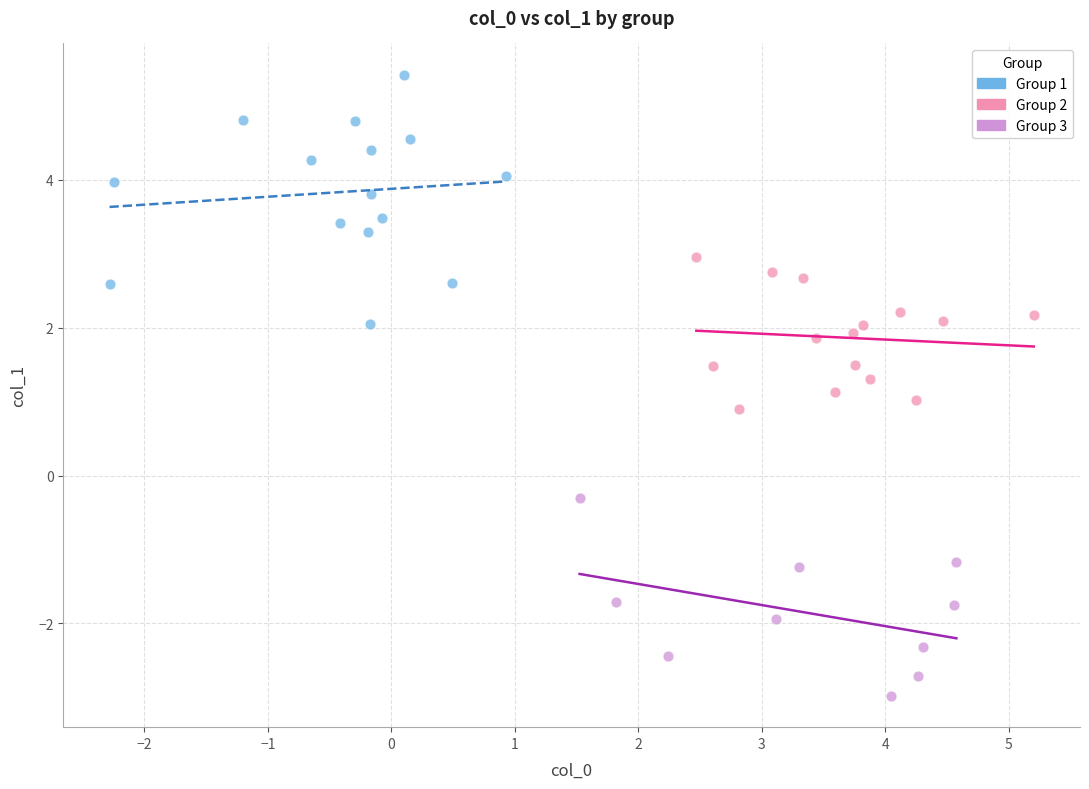

Which series reaches the maximum Y coordinate?

Group 1